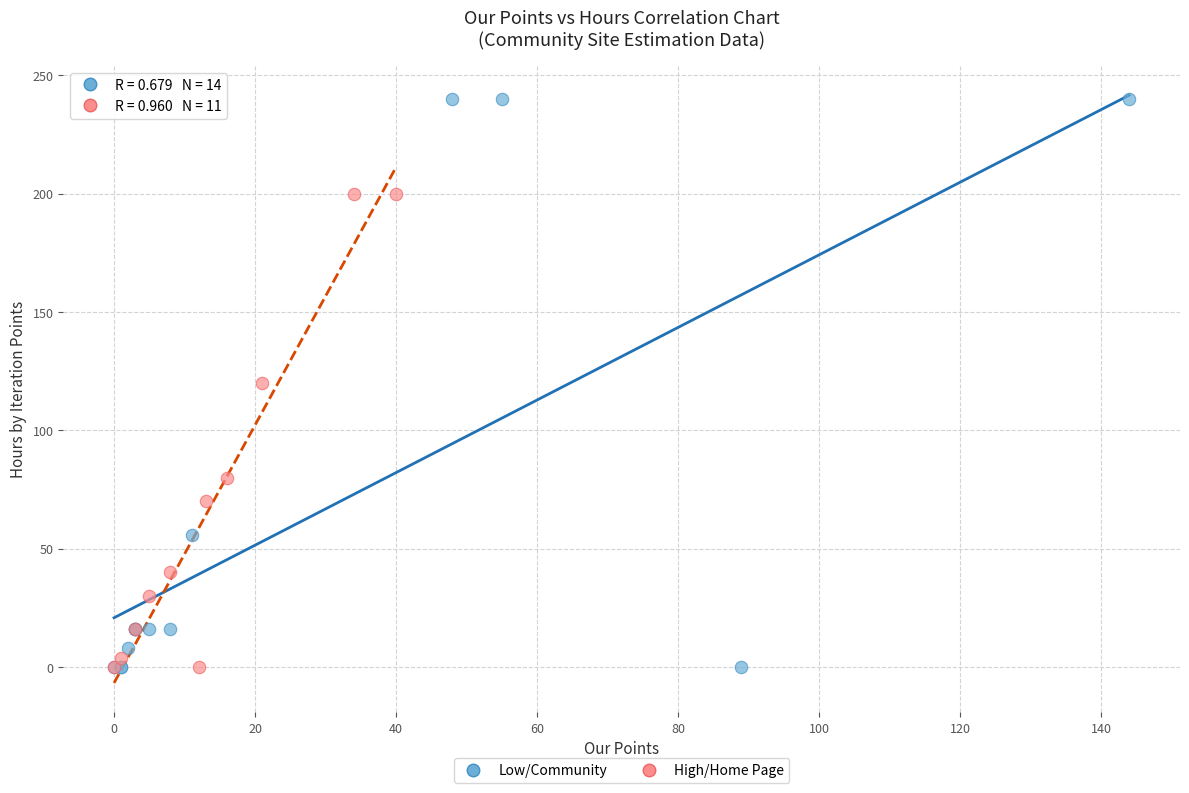

Which series reaches the maximum Y coordinate?

Low/Community